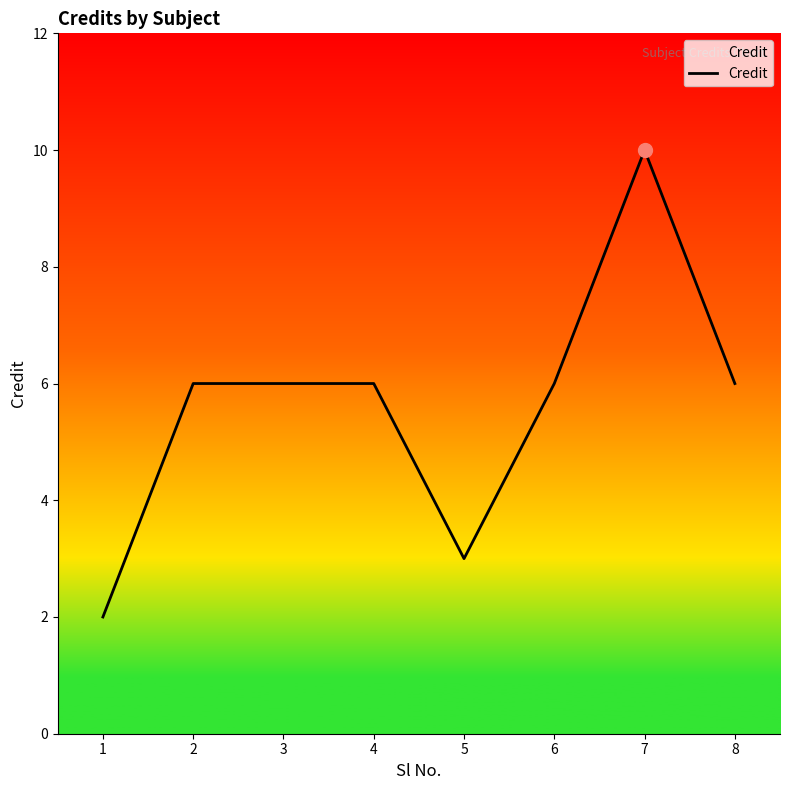

Read the value at 8.

6